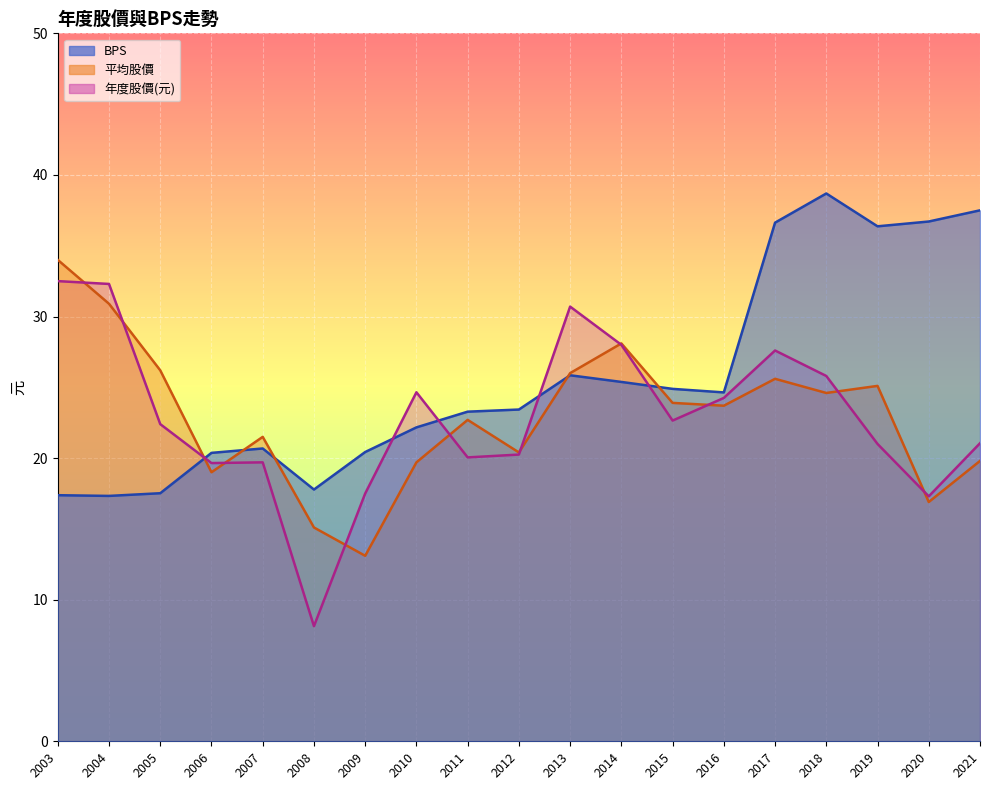

How many data points in 年度股價(元) are less than 22?

9